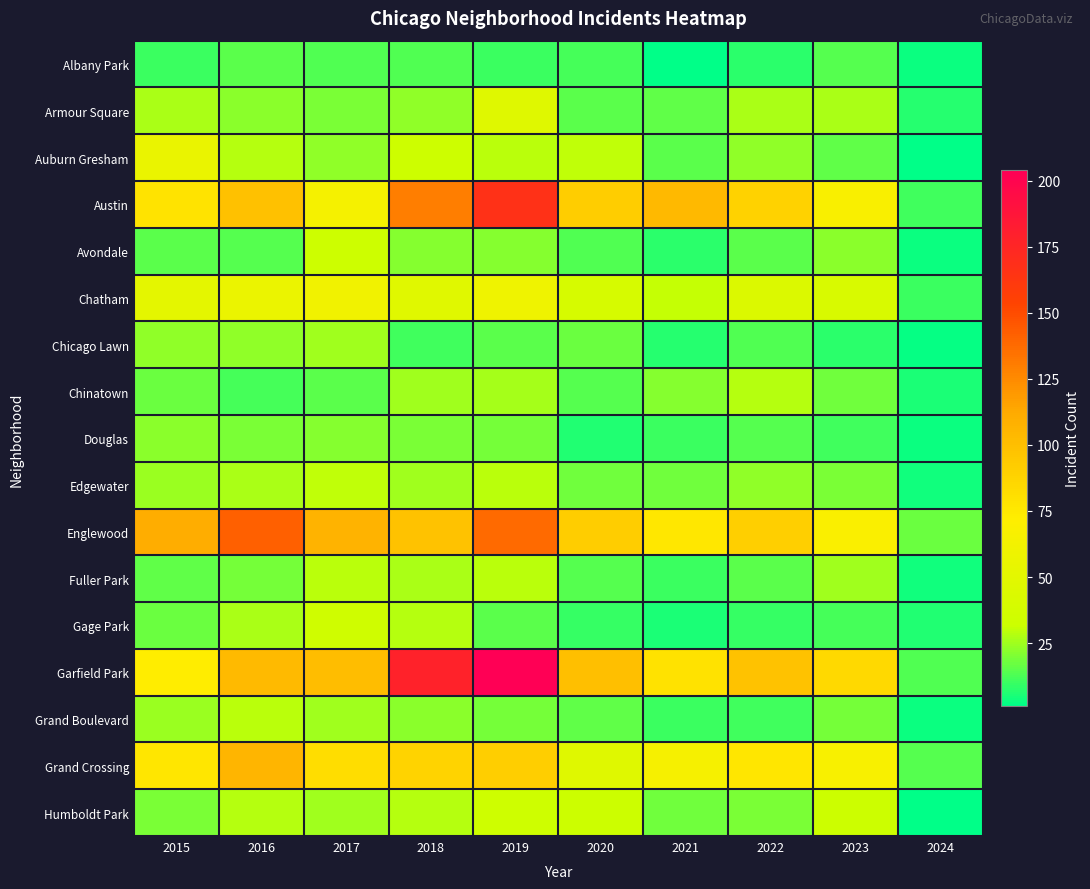

What is the greatest value displayed?

204